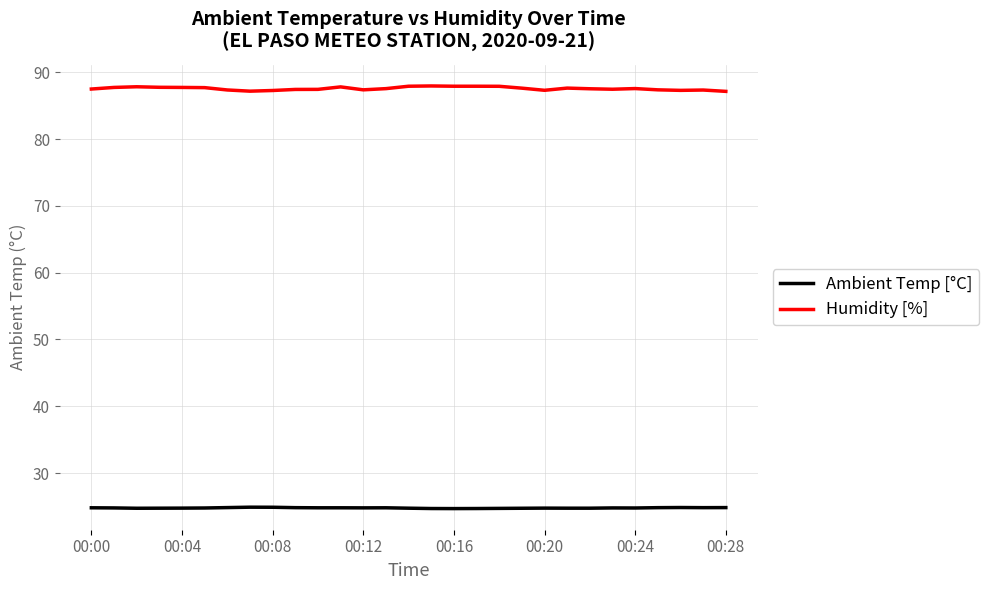

What is the maximum value shown in the chart?

88.0